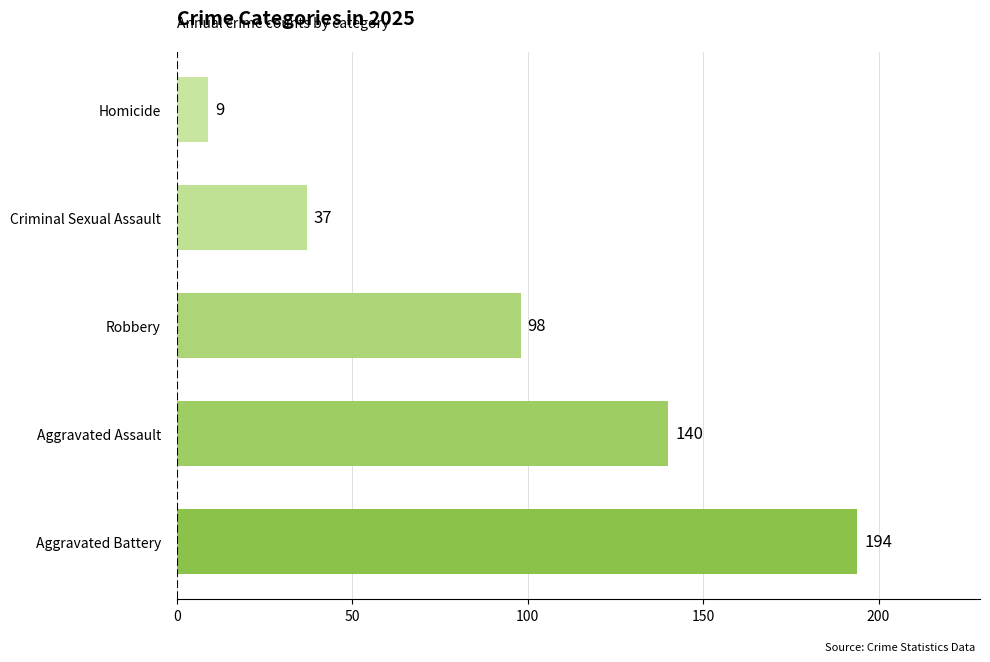

What value does the data have at Robbery, to the nearest 5?

100